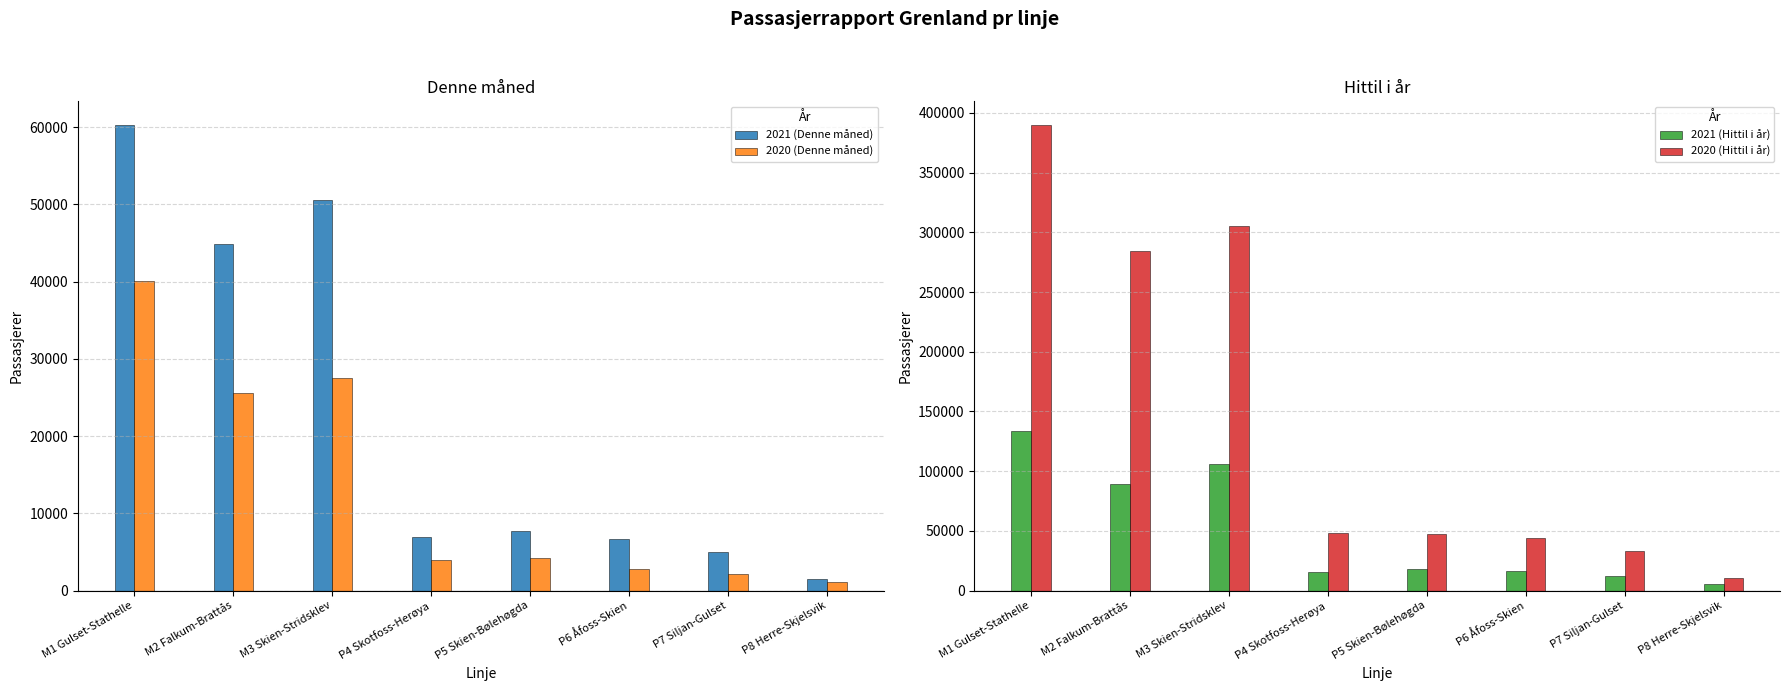

What is the difference between the highest and lowest values at P6 Åfoss-Skien?

41147